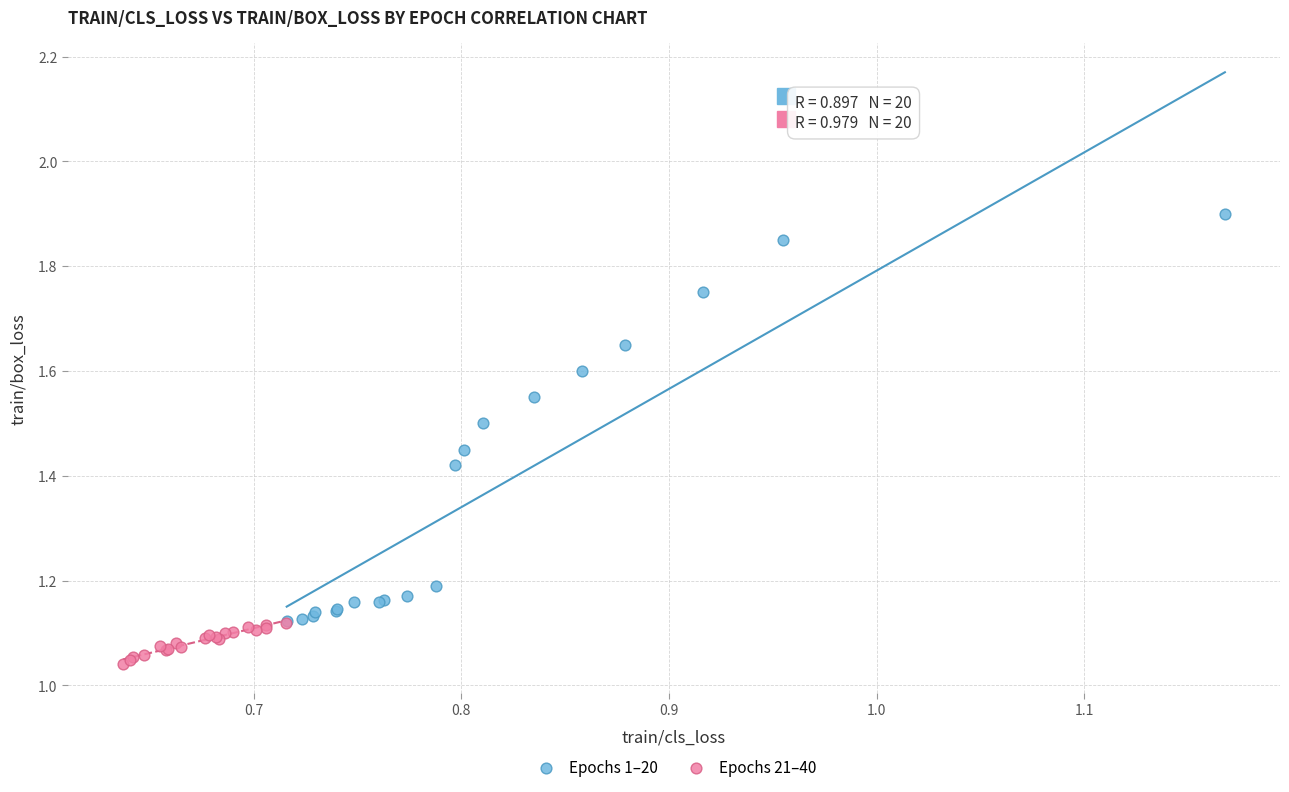

Which series has the widest spread of Y values?

Epochs 1–20